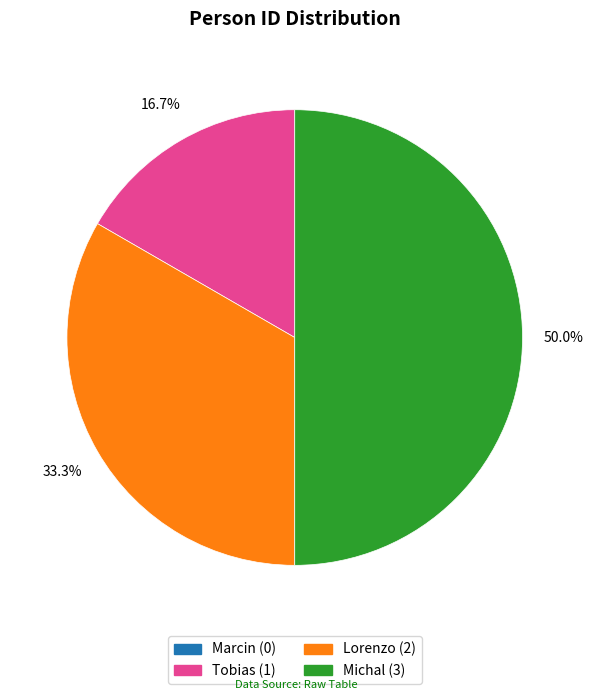

Between Lorenzo and Michal, which is larger?

Michal